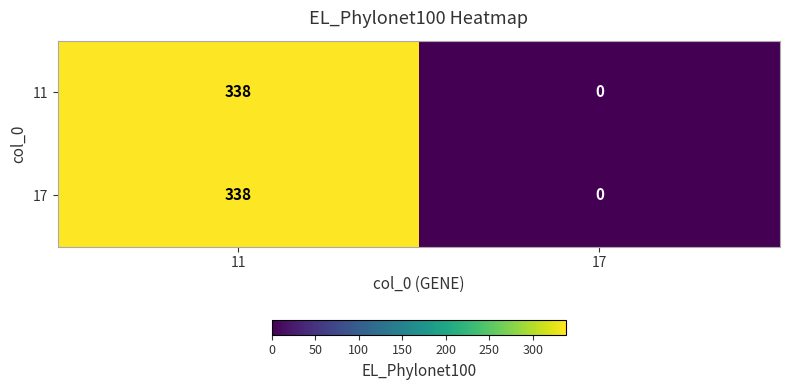

What is the sum of the 17 values at 11 and 17?

338